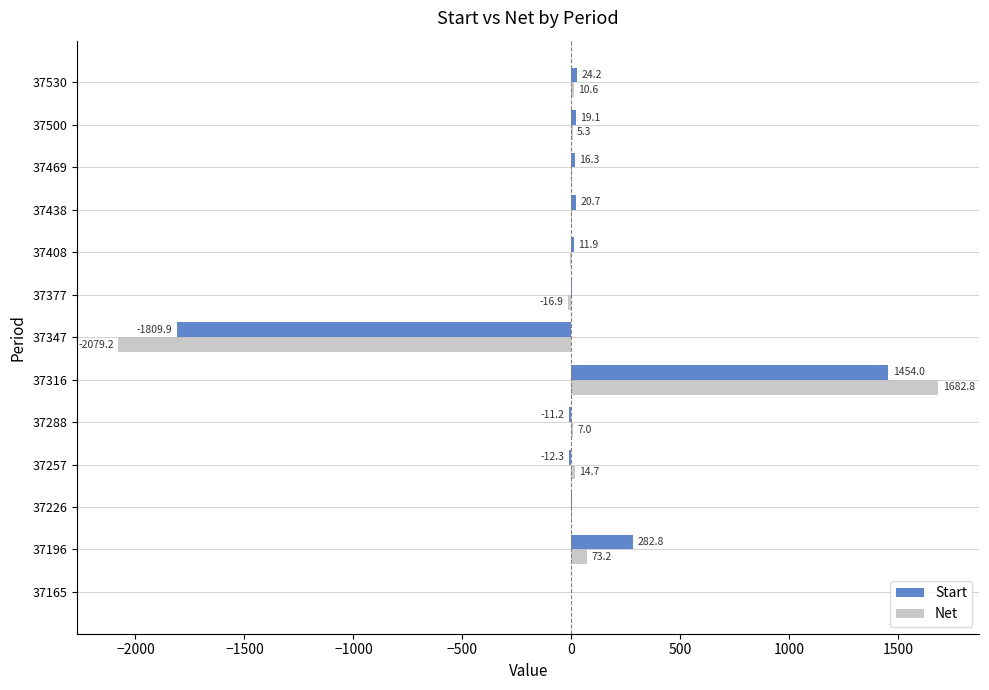

Which series has the widest spread of values?

Net